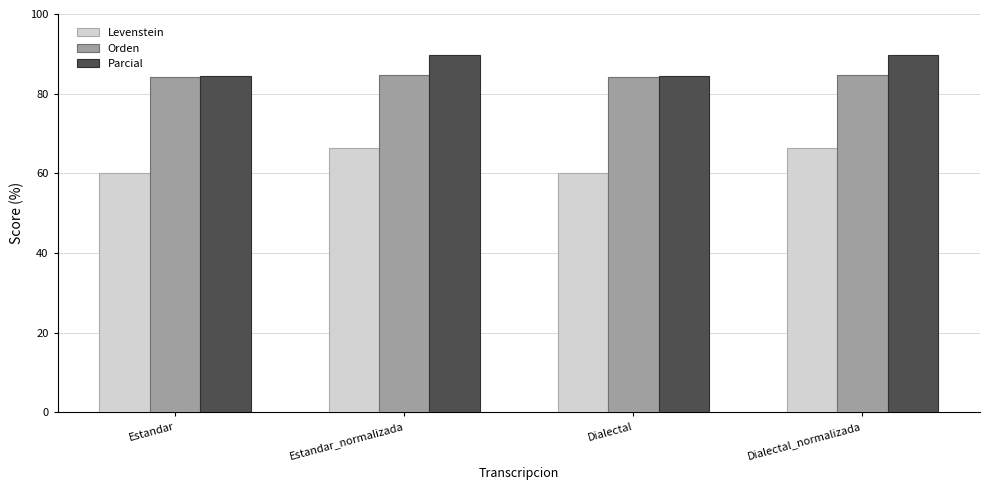

What is the minimum value for Parcial?

84.3